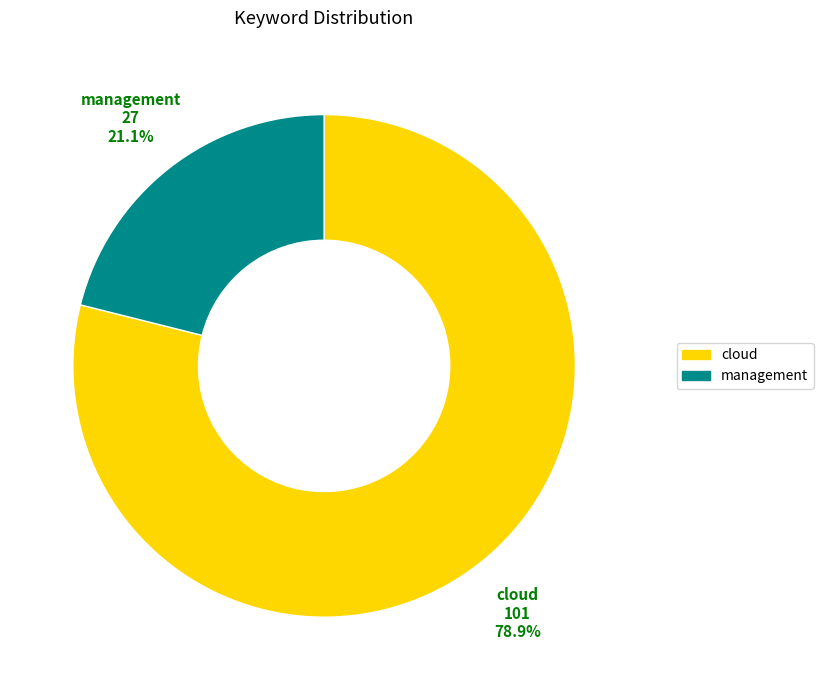

Count the number of slices in the pie.

2